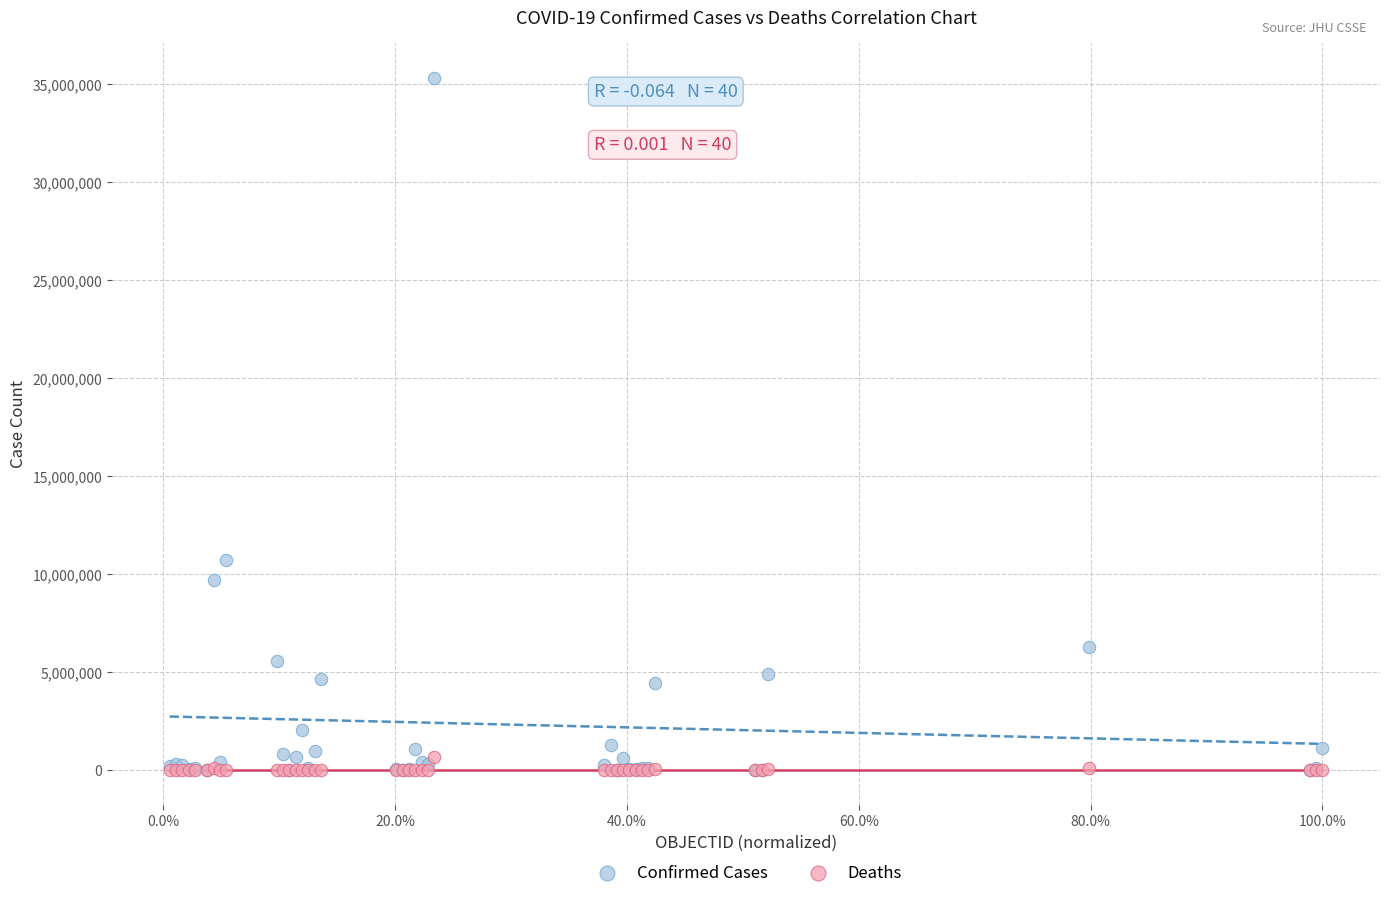

Across all series, what Y value is closest to 17668783?

10751318